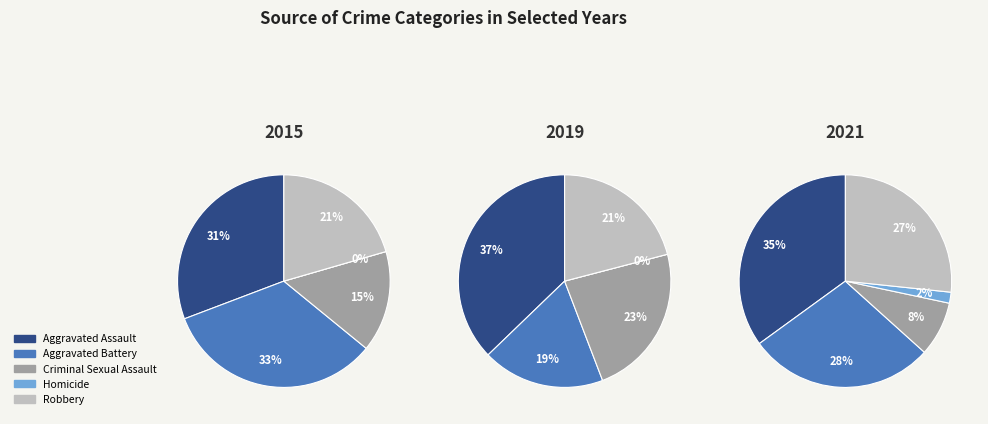

Is it true that Aggravated Assault is 35% of the pie?

True